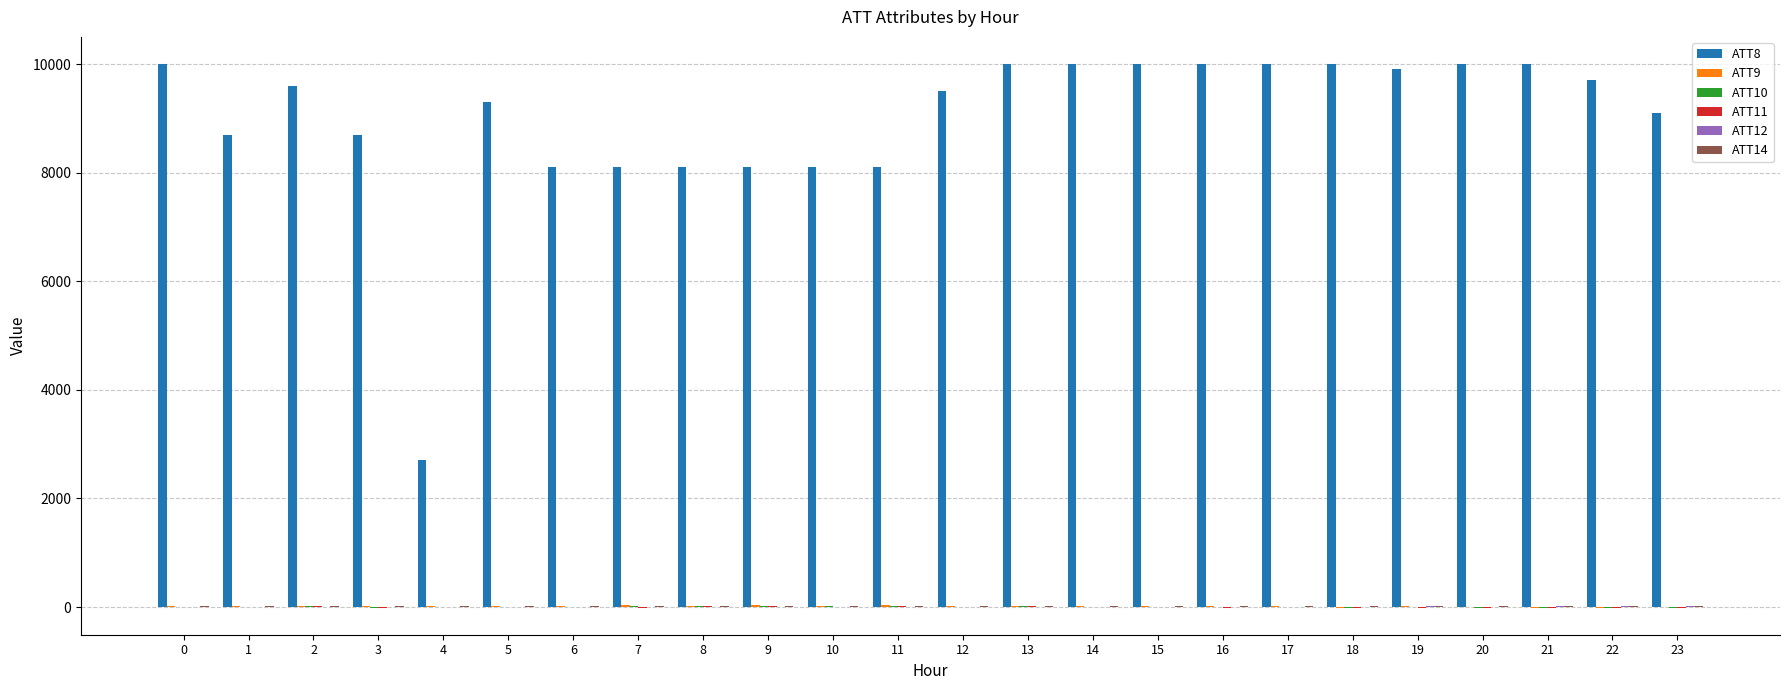

Which series has the largest total across all categories?

ATT8